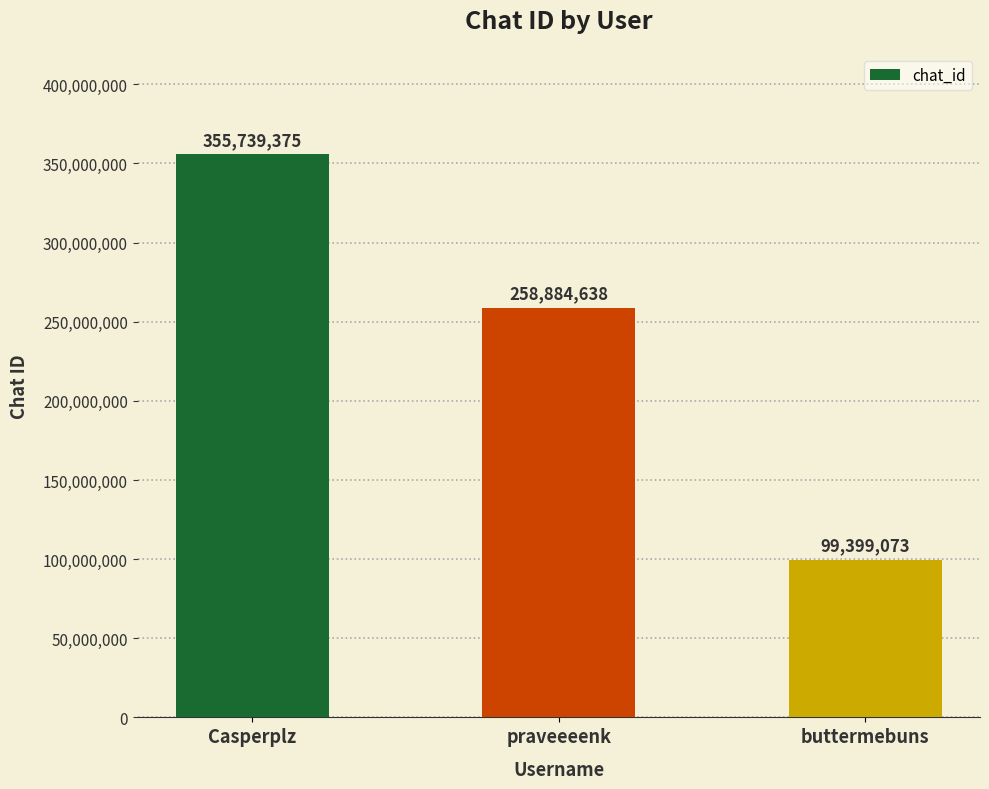

How many bars are there in total?

3